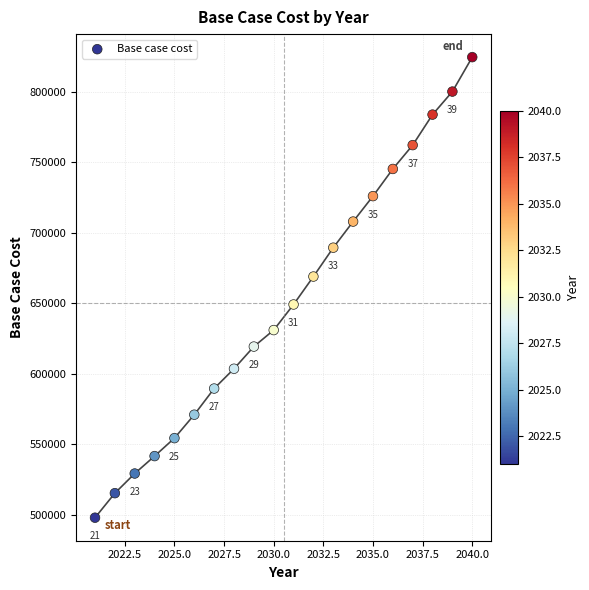

What Y value in the scatter plot is closest to 661157?

668864.5